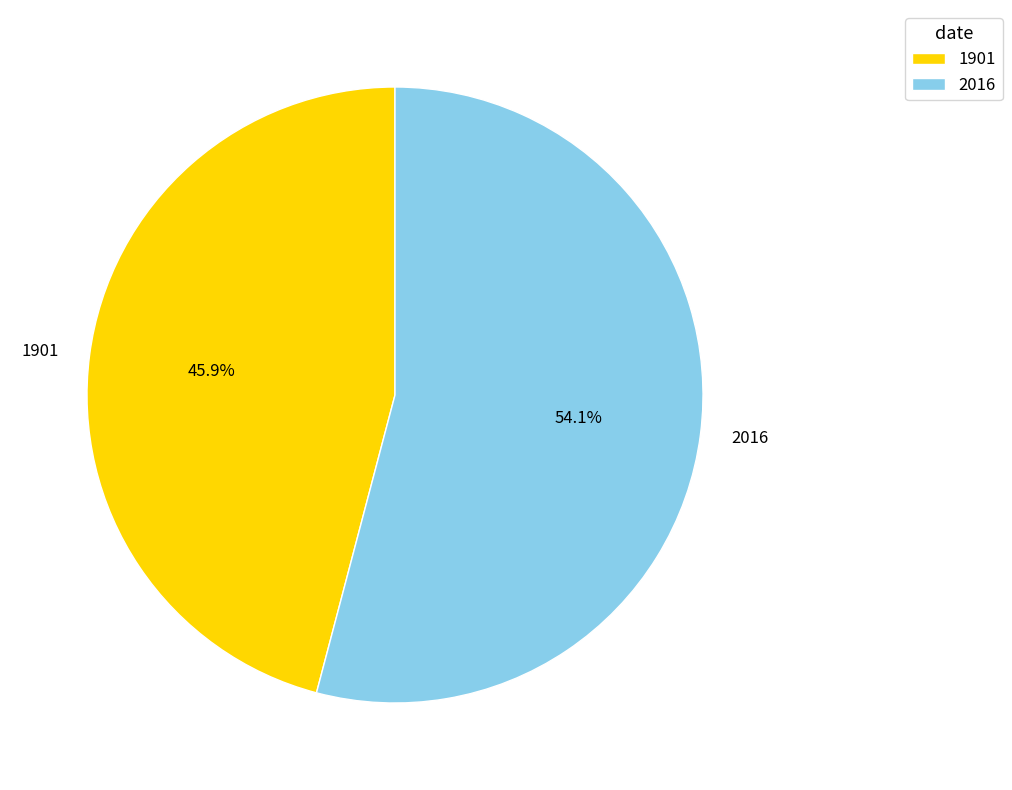

Rank the categories by value from lowest to highest.

1901, 2016